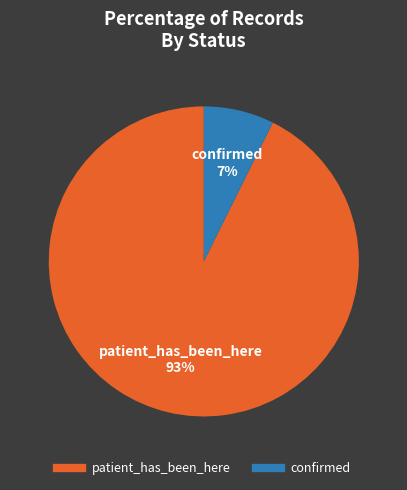

Is it true that confirmed is 1% of the pie?

False